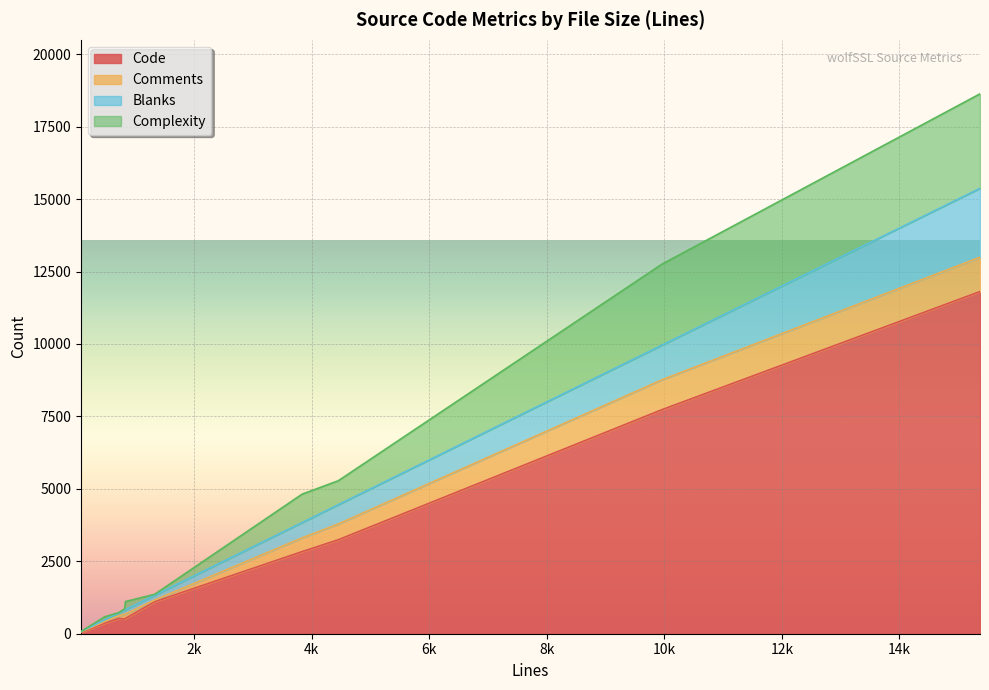

What are all the series names shown in the legend?

Code, Comments, Blanks, Complexity